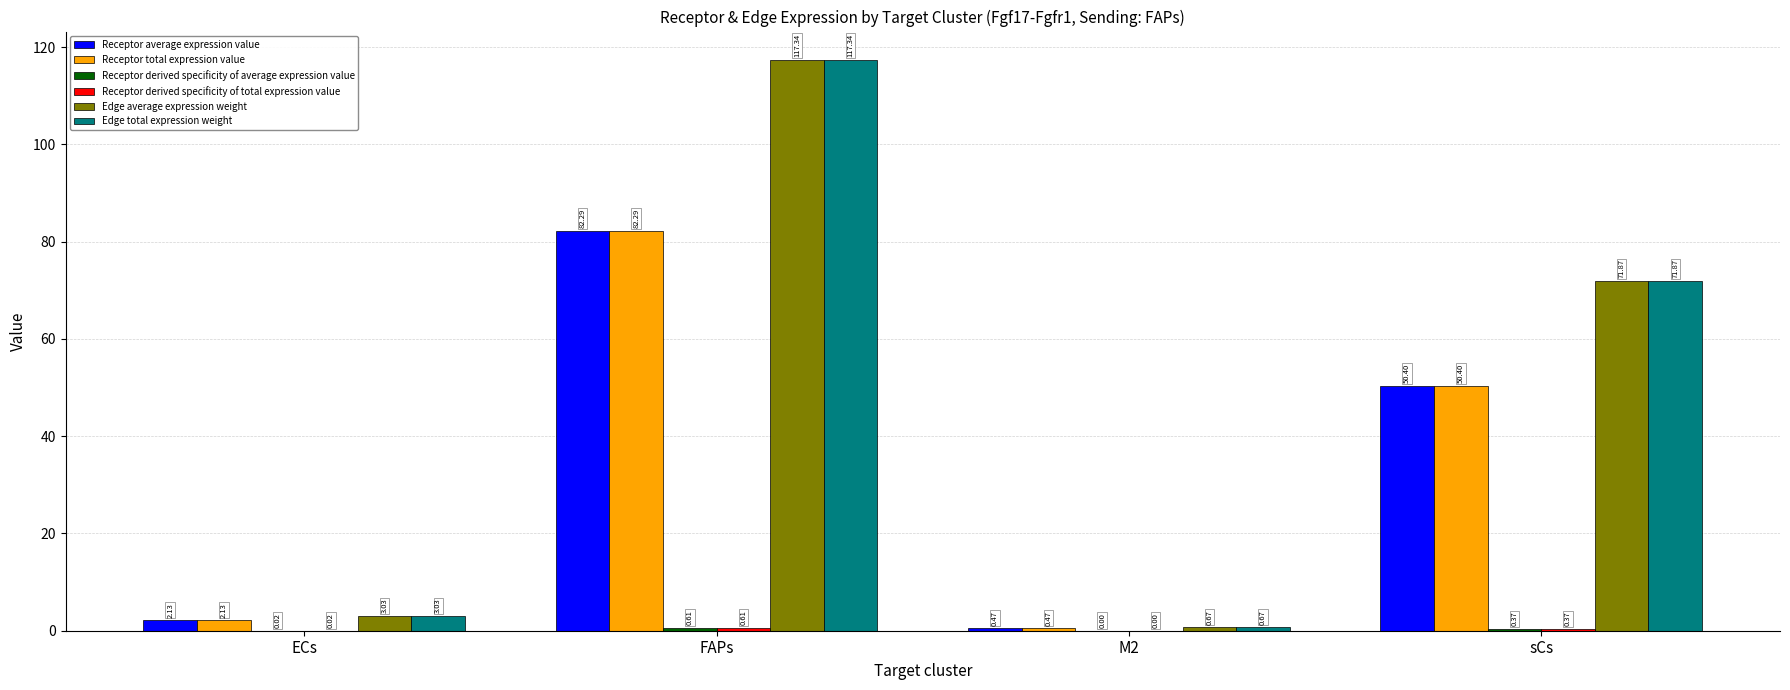

At which category is the sum across all series the highest?

FAPs